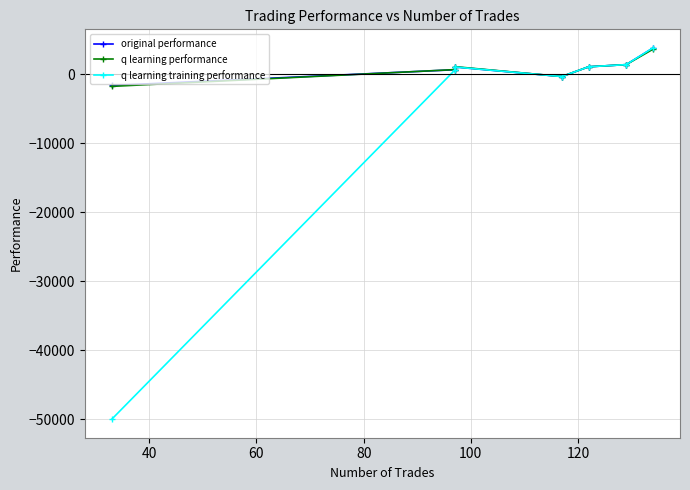

What is the sum of the q learning training performance values at 80 and 100?

685.0